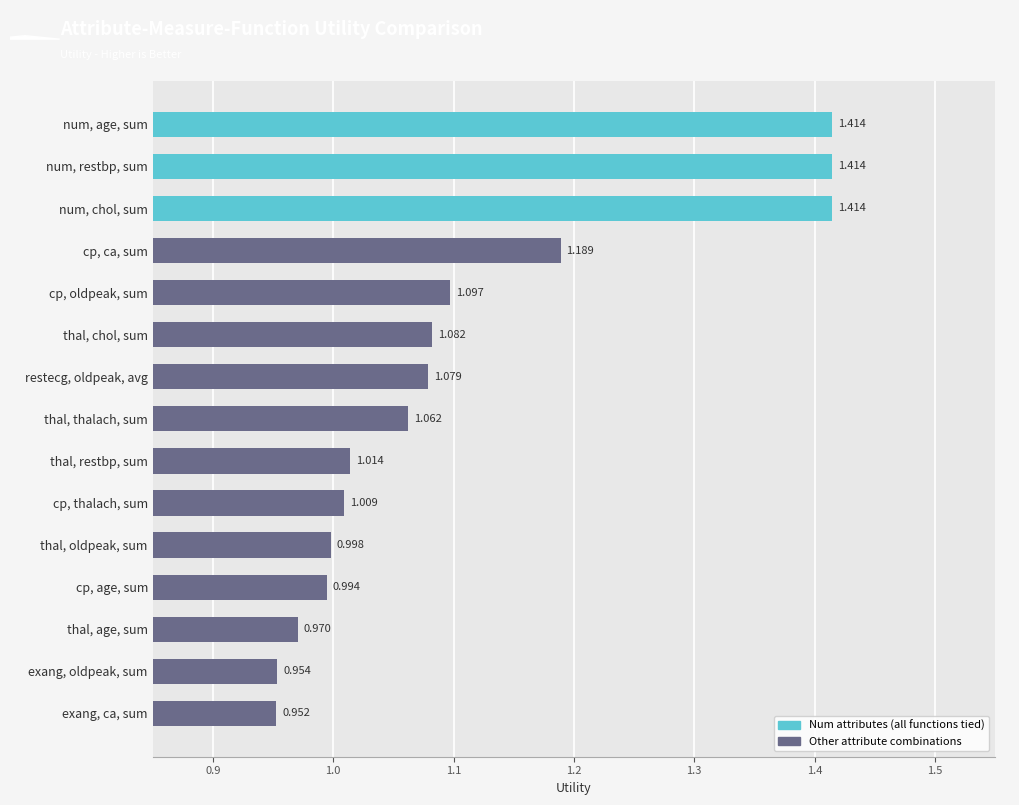

What is the label of the 7th bar from the top?

restecg, oldpeak, avg